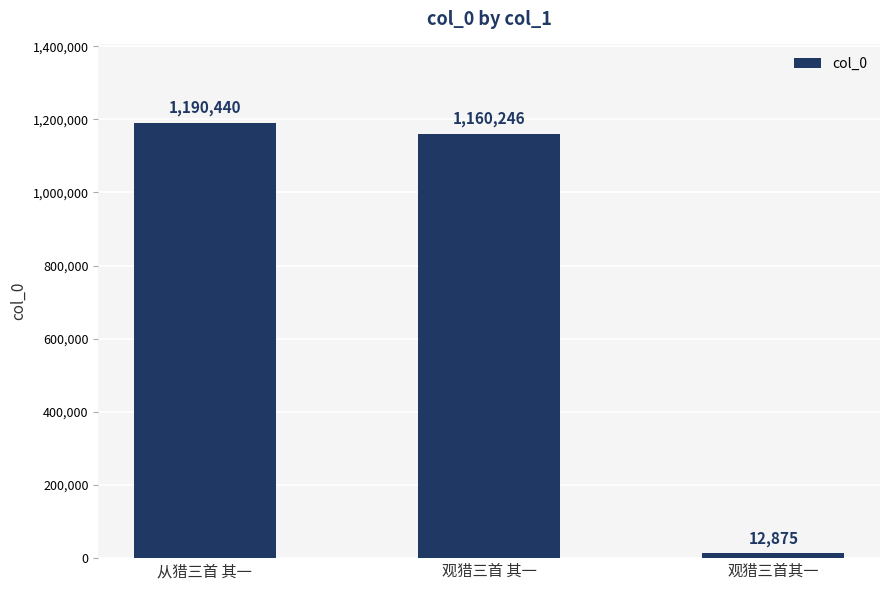

Reading left to right, what are all the values shown in this chart?

1190440	1160246	12875